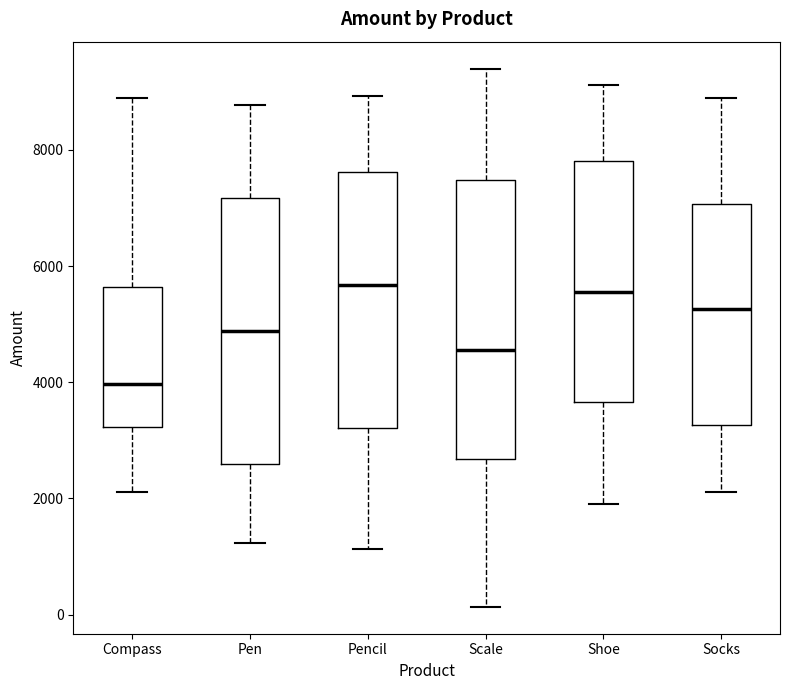

Reading left to right, read every box against the y-axis: the position of its median line, the range the box covers, and the ends of its whiskers. The values are not printed on the chart, so give them approximately, as read against the axis.

Compass: median 4000, box 3200 to 5600, whiskers 2200 to 8800
Pen: median 4800, box 2600 to 7200, whiskers 1200 to 8800
Pencil: median 5600, box 3200 to 7600, whiskers 1200 to 9000
Scale: median 4600, box 2600 to 7400, whiskers 200 to 9400
Shoe: median 5600, box 3600 to 7800, whiskers 2000 to 9200
Socks: median 5200, box 3200 to 7000, whiskers 2200 to 9000